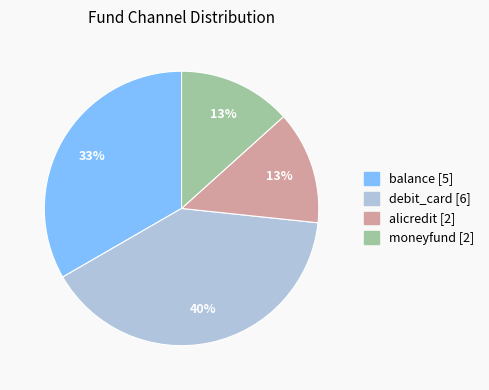

Combined, do alicredit and moneyfund account for over 50%?

No